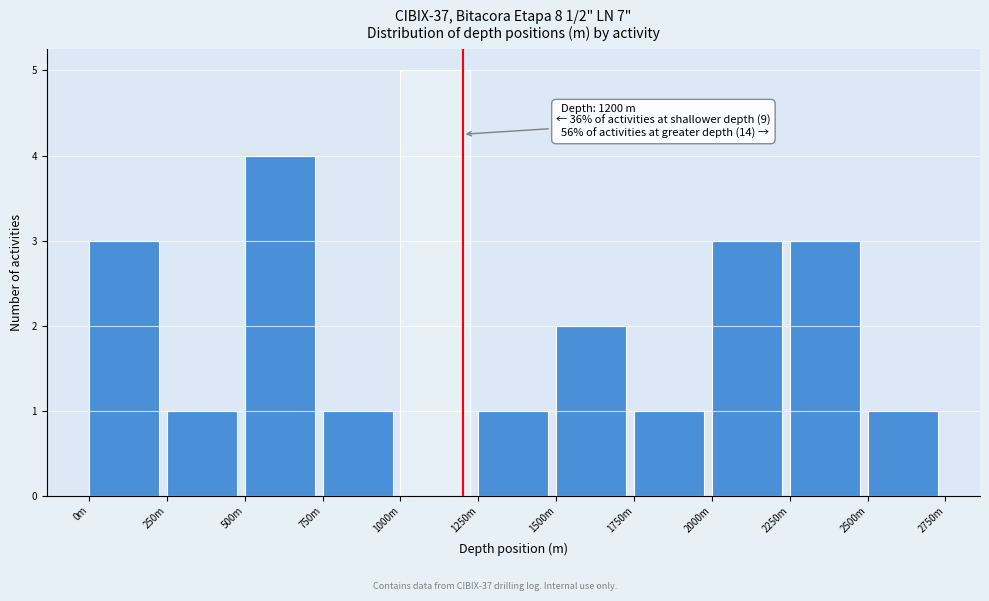

Reading left to right, what are all the values shown in this chart?

3	1	4	1	5	1	2	1	3	3	1